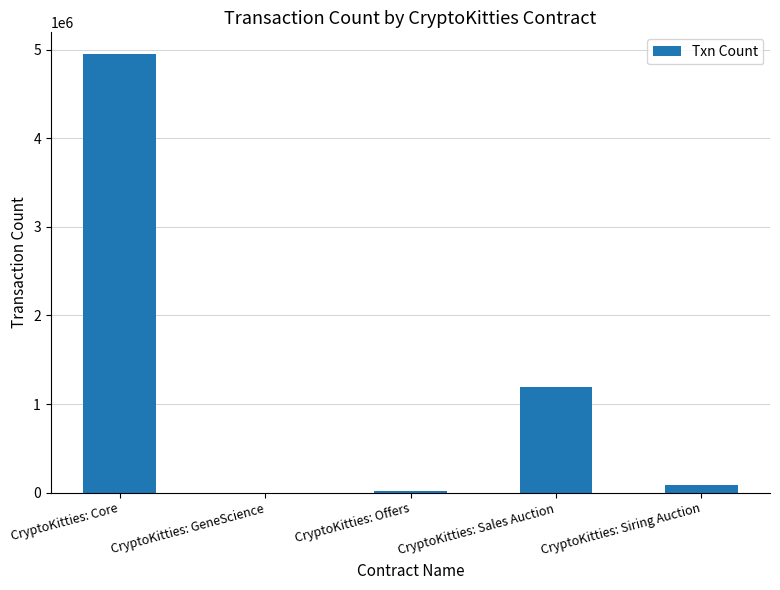

Reading left to right, extract all data points from this chart.

CryptoKitties: Core=4949803	CryptoKitties: GeneScience=3	CryptoKitties: Offers=22581	CryptoKitties: Sales Auction=1194066	CryptoKitties: Siring Auction=88755